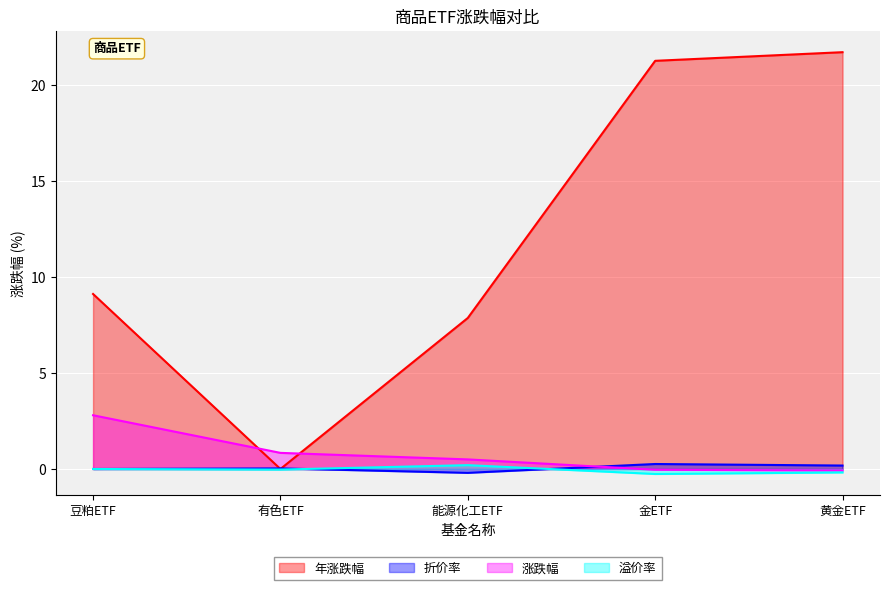

True or false: 溢价率 has a value of 0.3 at 能源化工ETF.

False